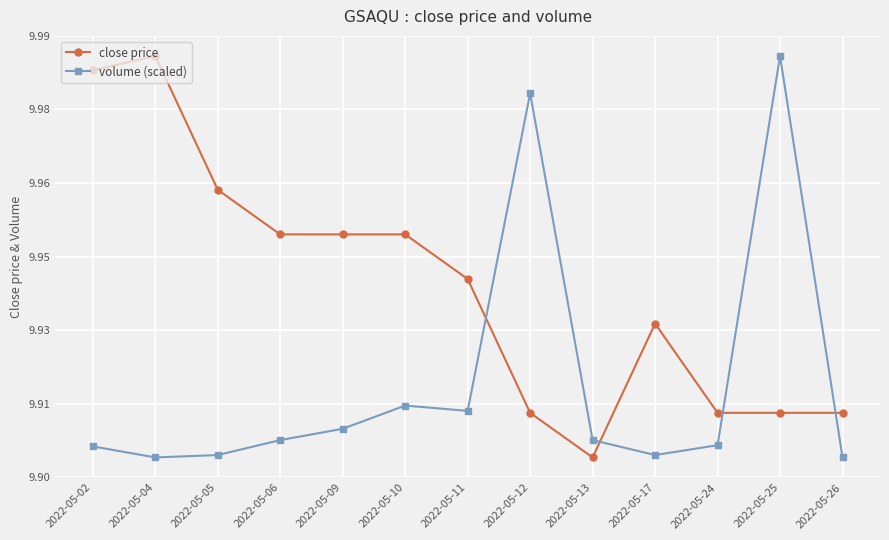

What are all the series names shown in the legend?

close price, volume (scaled)